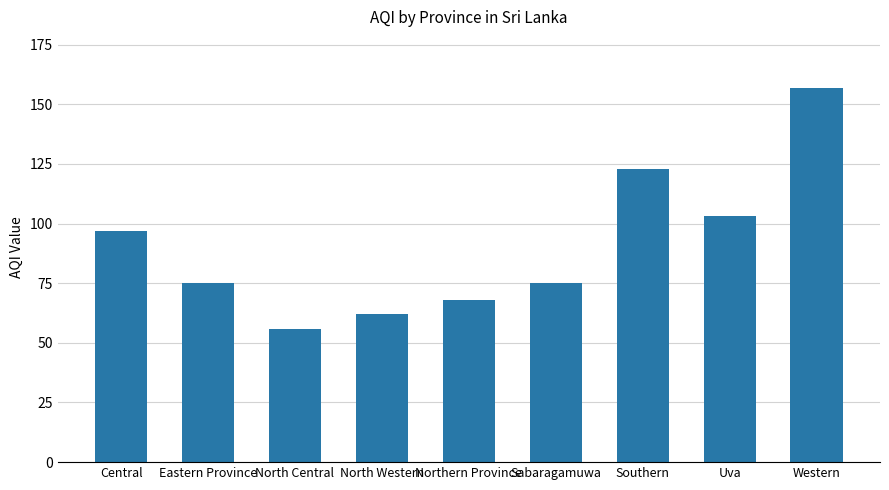

Count the number of categories in the chart.

9